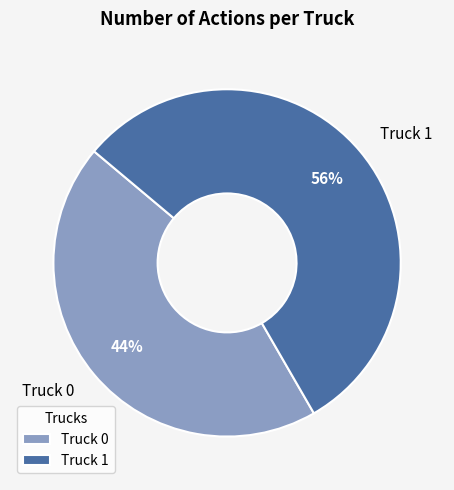

Which slice is the largest?

Truck 1